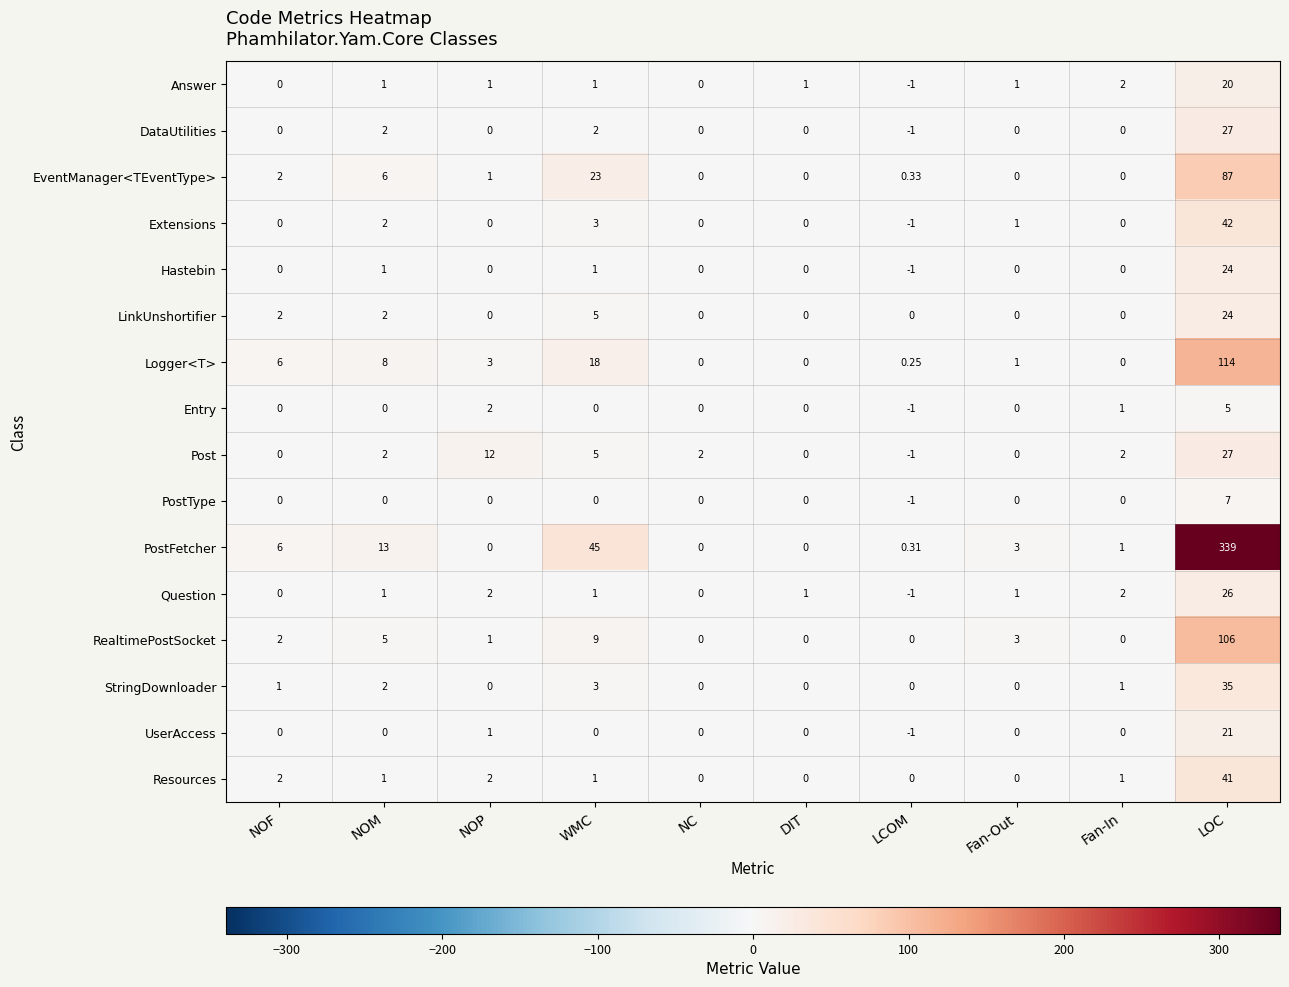

Which series has the widest spread of values?

PostFetcher